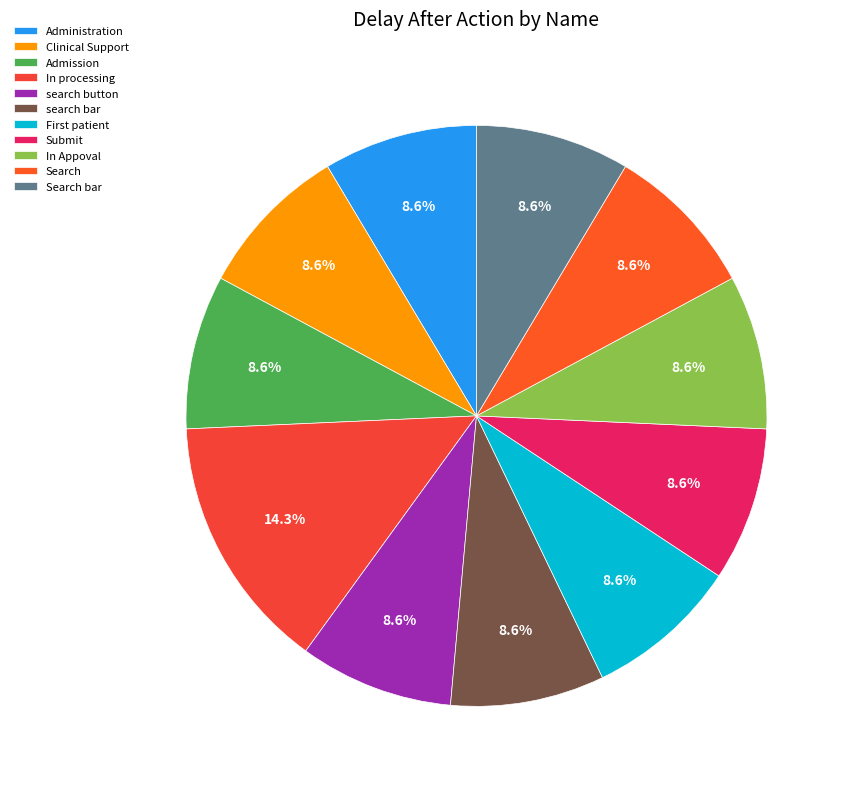

True or false: search button accounts for 9% of the total.

True